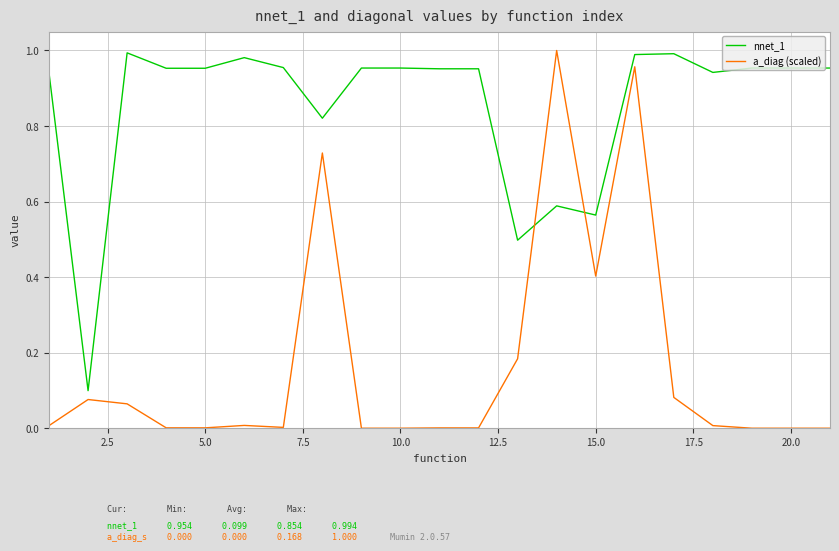

Which series has the largest total across all categories?

nnet_1